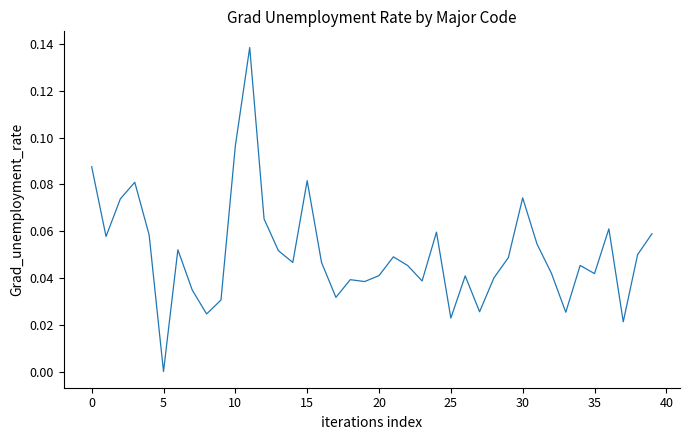

How many lines are shown in the chart?

1